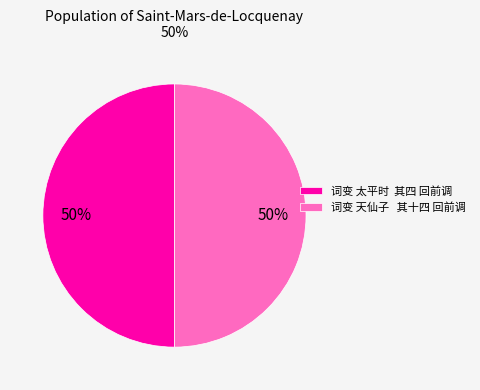

Combined, do 词变 太平时 其四 回前调 and 词变 天仙子 其十四 回前调 account for over 50%?

Yes